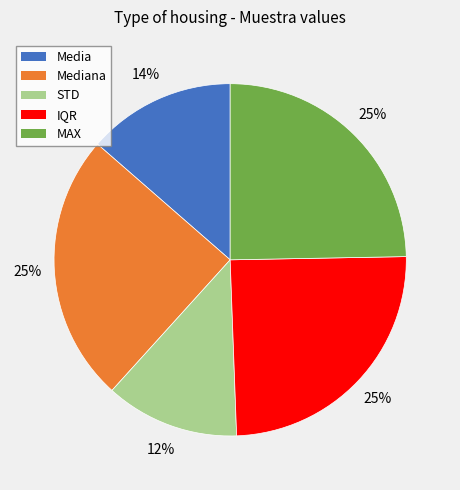

To the nearest percent, what is the average slice percentage?

20%